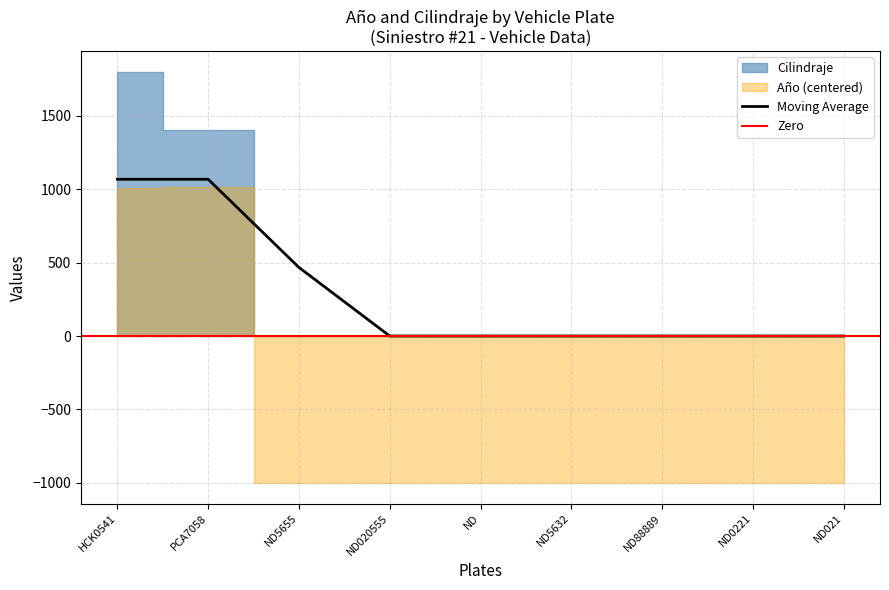

At how many categories does at least one series exceed 465?

2